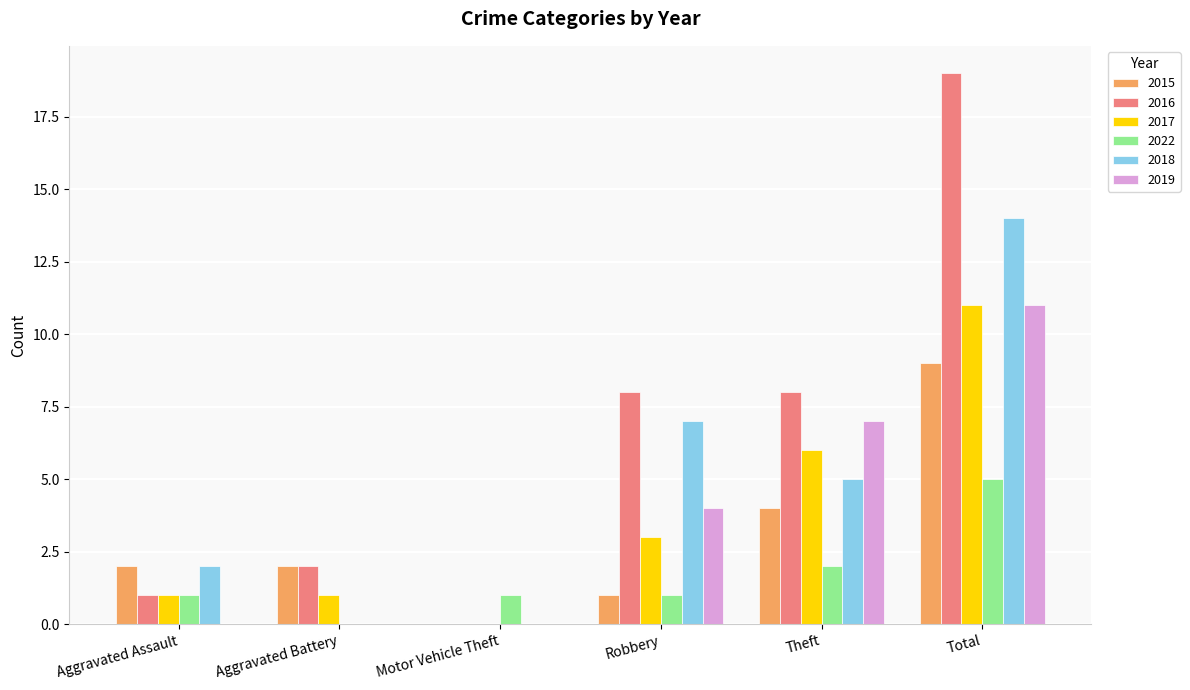

What is the highest value of the 2022 series?

5